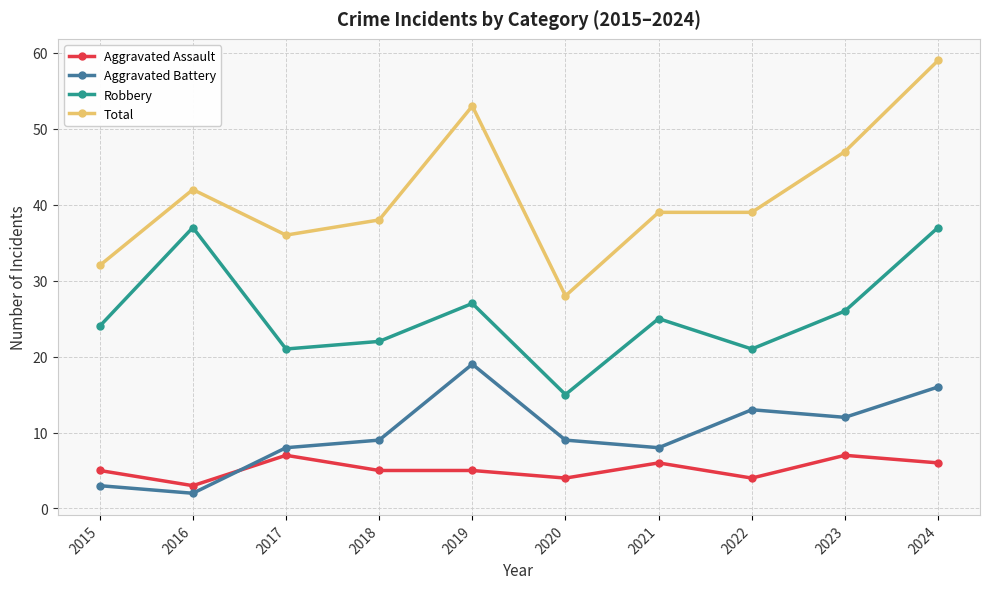

What are all the series names shown in the legend?

Aggravated Assault, Aggravated Battery, Robbery, Total